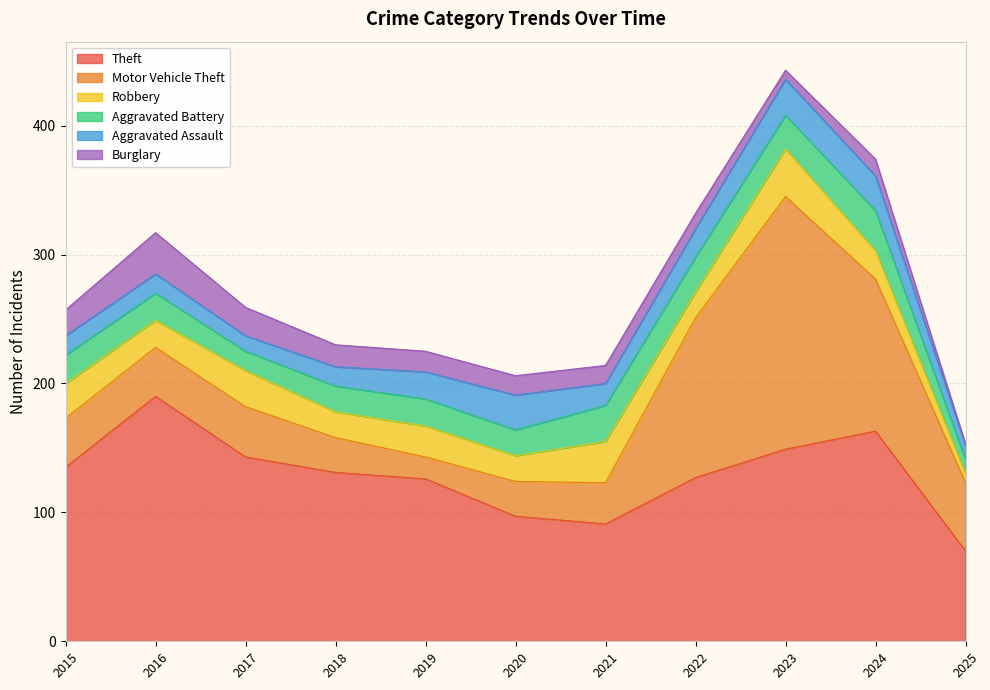

Between 2016 and 2025, which is larger?

2016